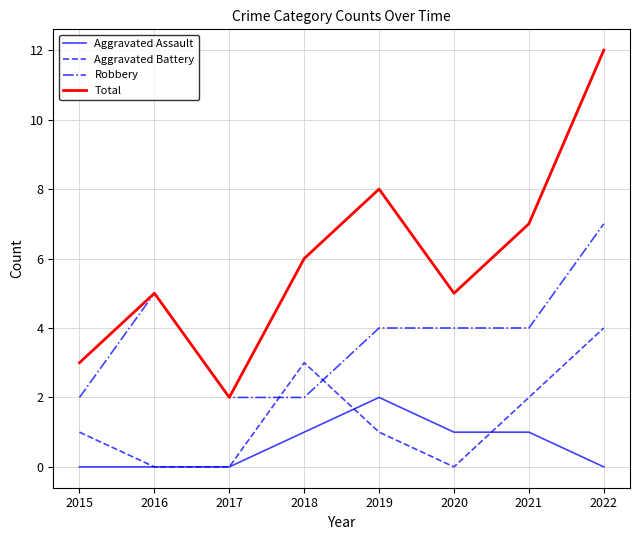

How many series are shown in this chart?

4